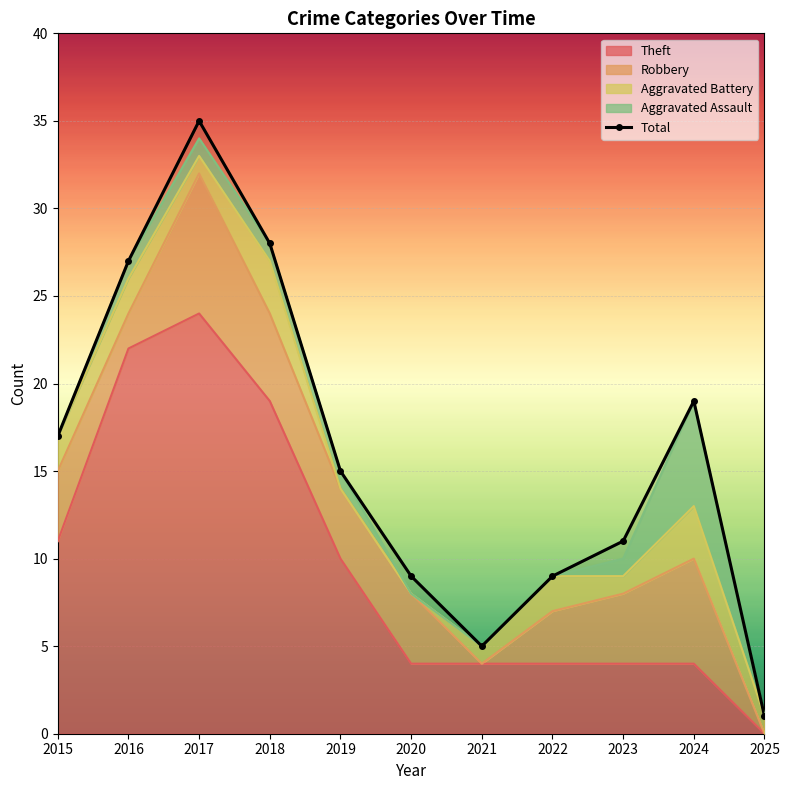

How many values exceed 15?

5